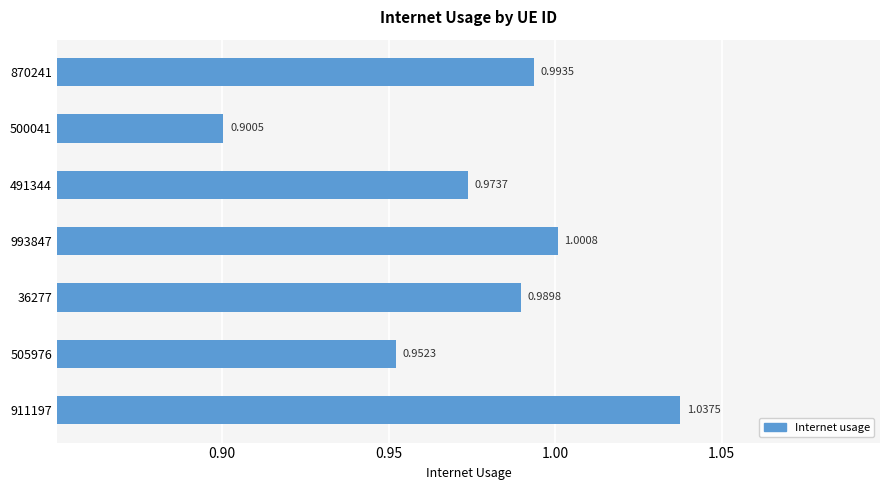

List the labels in order of value, largest first.

911197, 993847, 870241, 36277, 491344, 505976, 500041